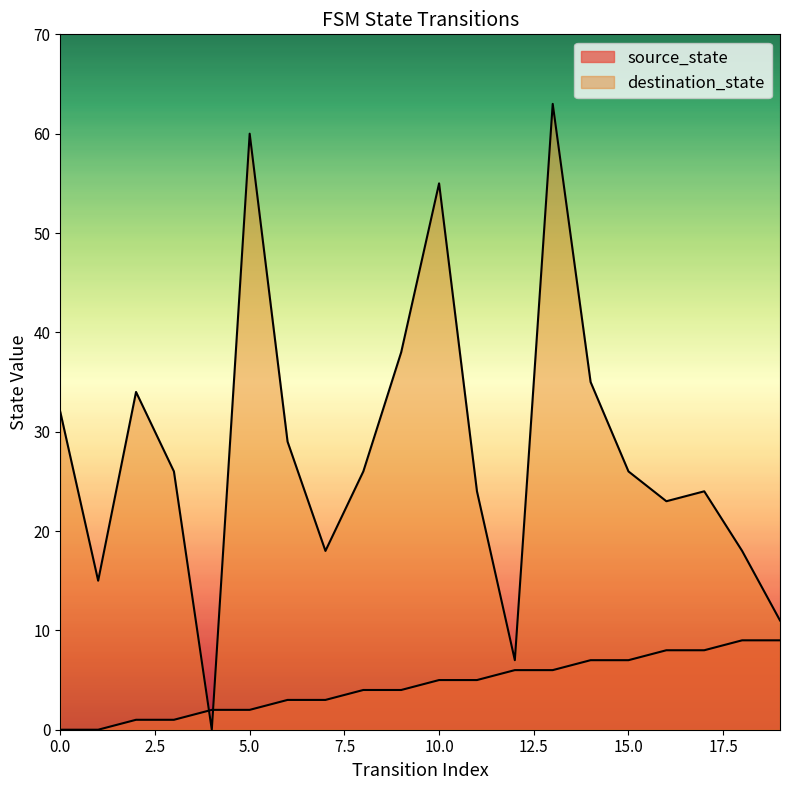

What are all the series names shown in the legend?

source_state, destination_state